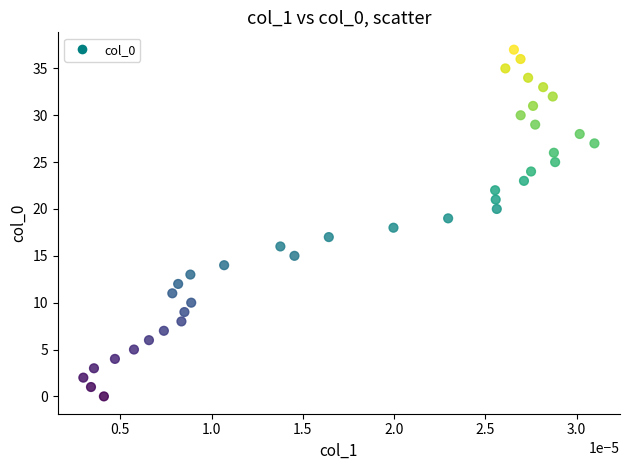

What is the range of Y values (max minus min)?

37